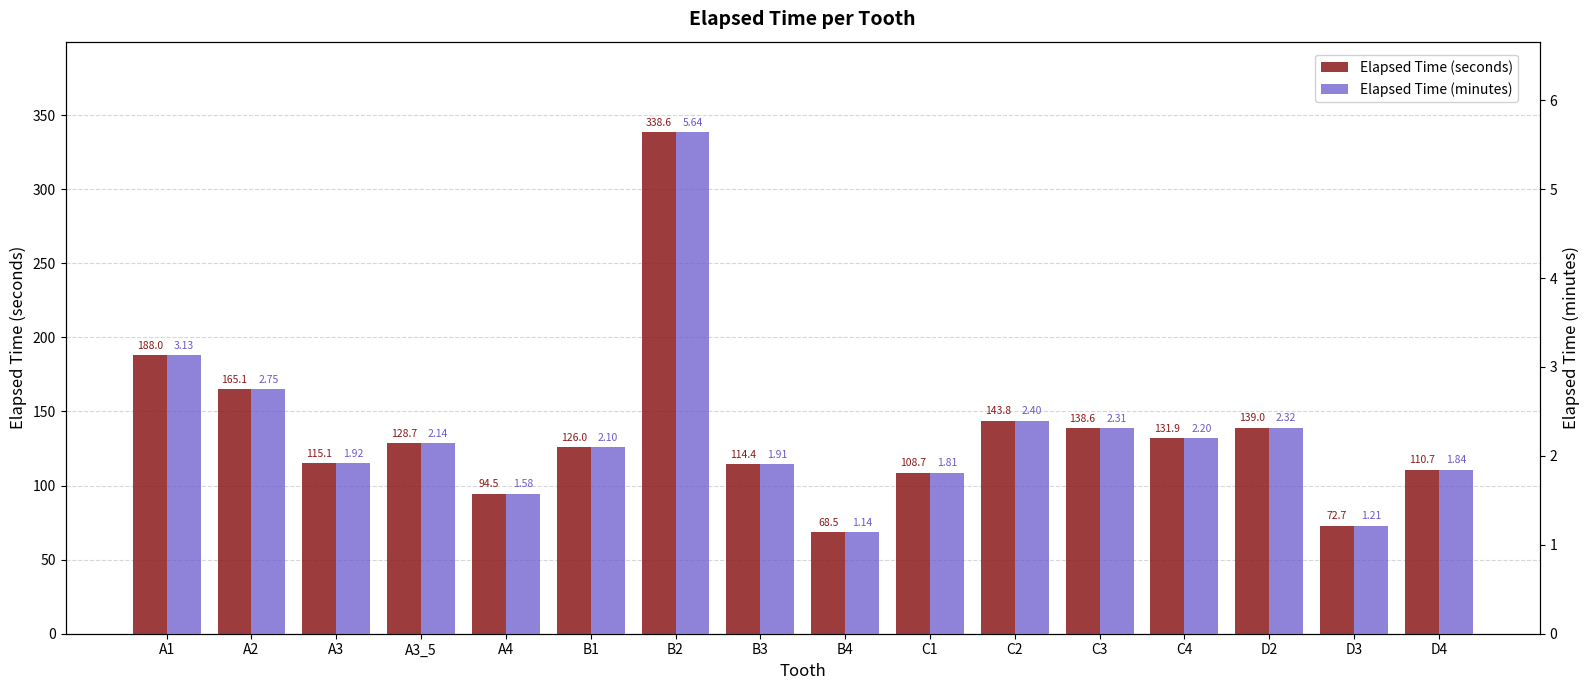

What is the maximum value shown in the chart?

338.6